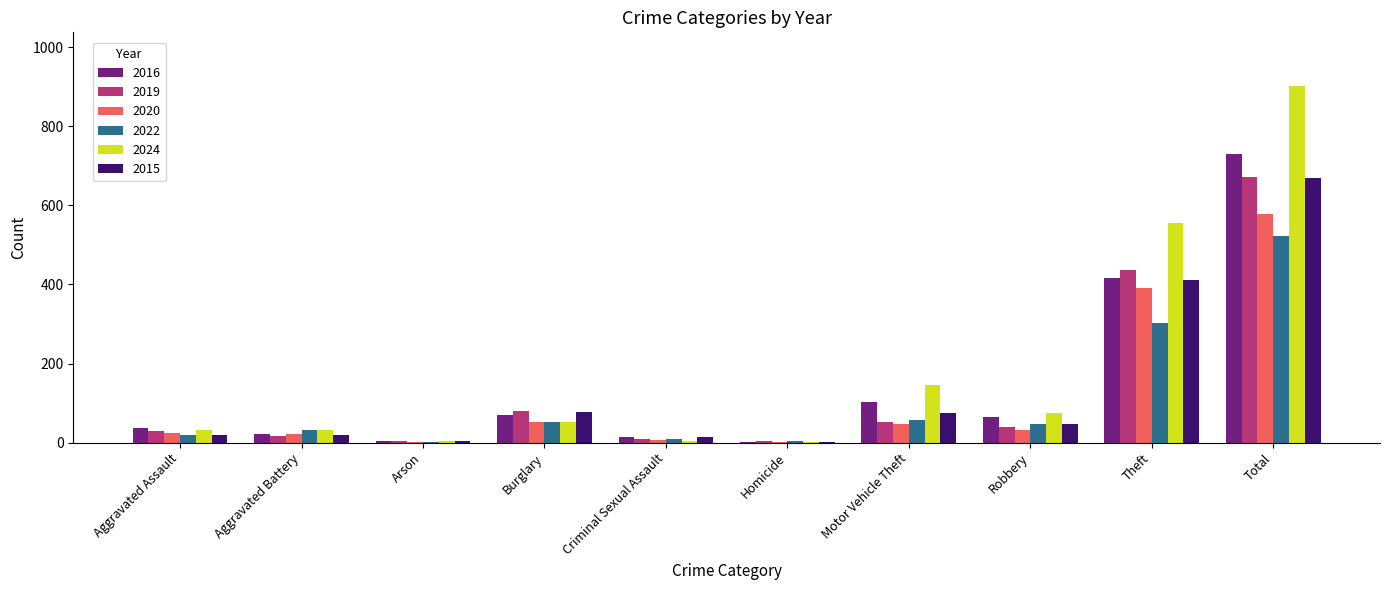

What is the sum of the 2016 values at Total and Burglary?

800